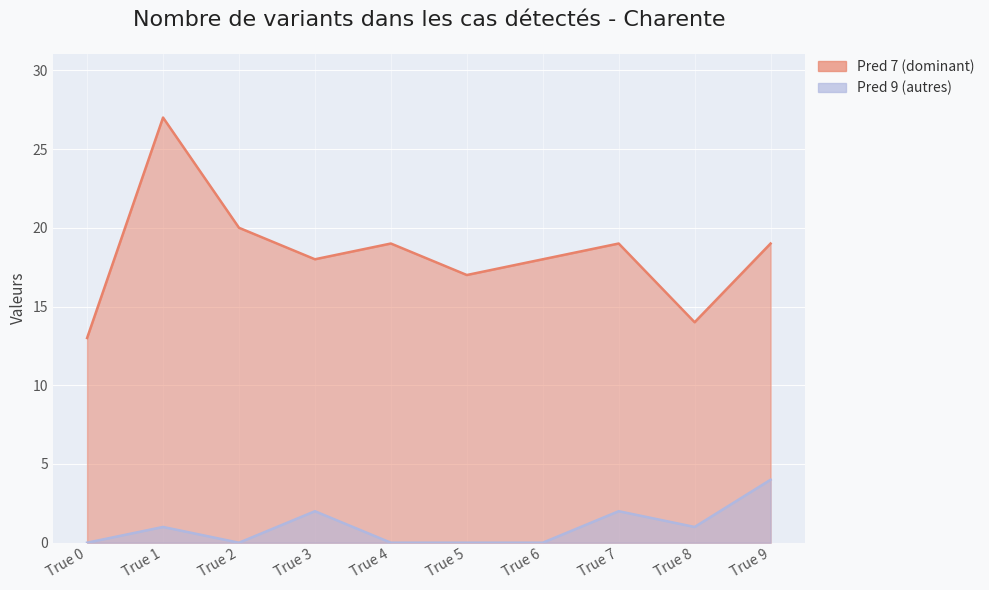

What is the greatest value displayed?

27